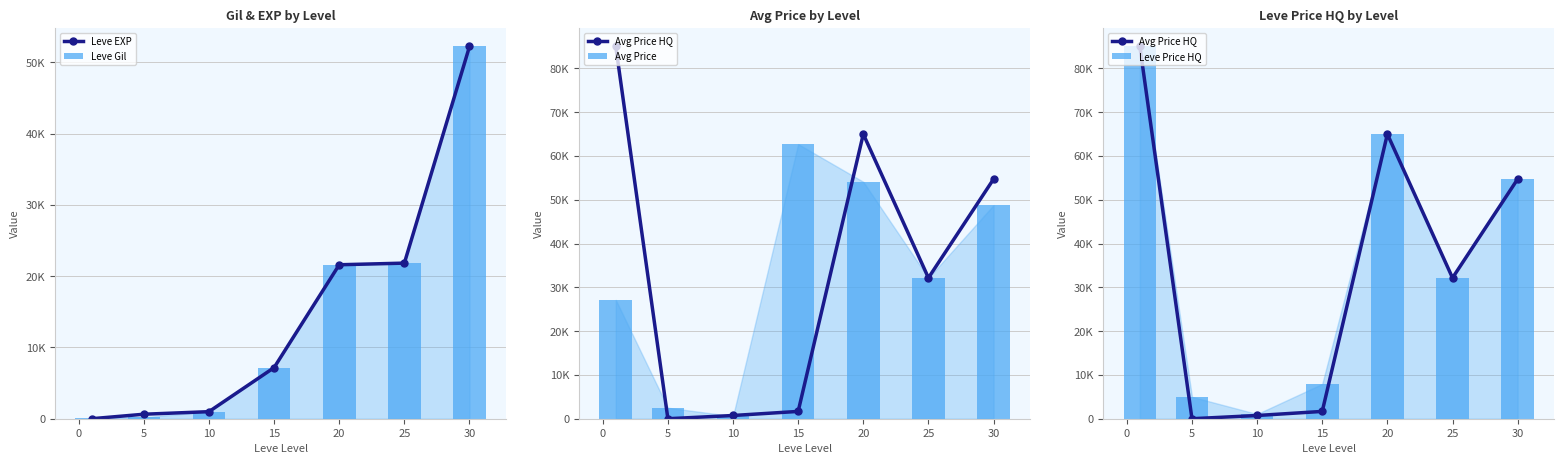

What value does the Leve Gil series have at 0?

220